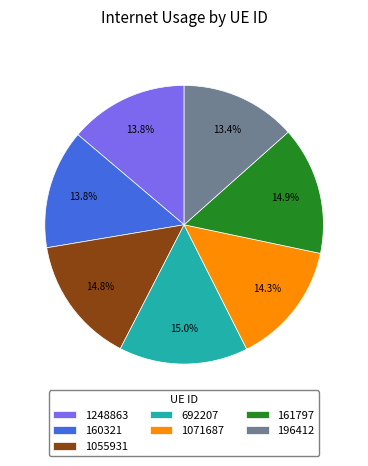

The 160321 slice represents 26% of the pie. True or false?

False